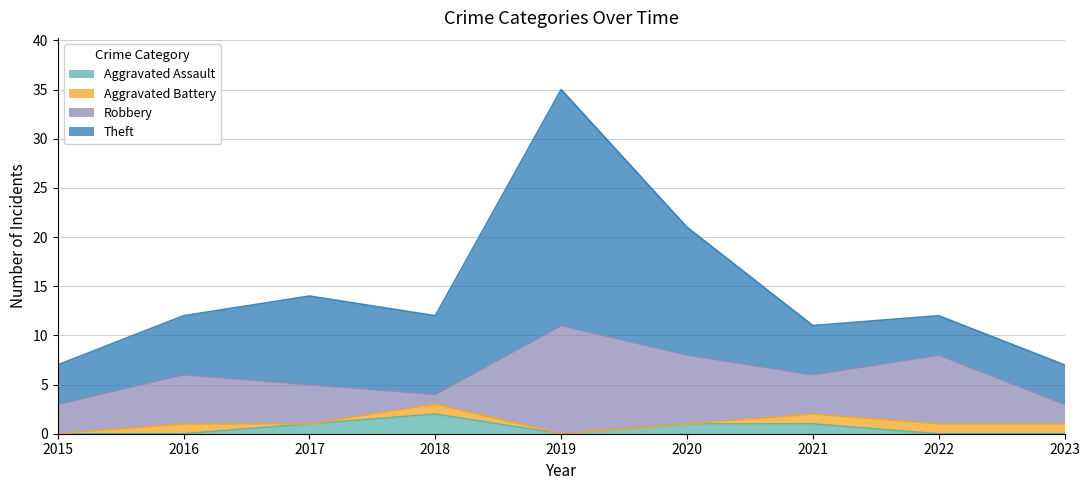

At which category is the sum across all series the highest?

2019